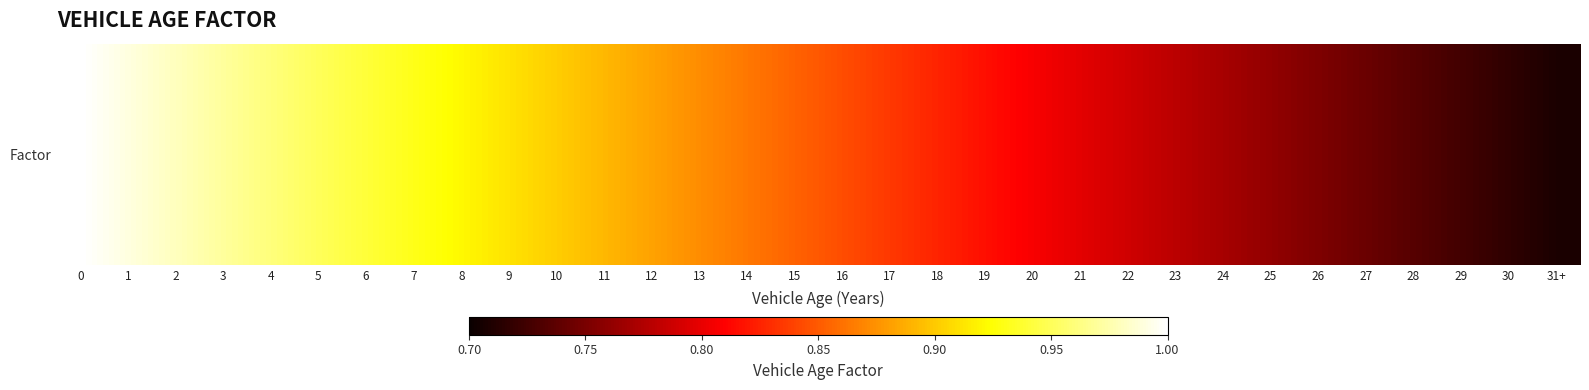

List the labels in order of value, smallest first.

31+, 30, 29, 28, 27, 26, 25, 24, 23, 22, 21, 20, 19, 18, 17, 16, 15, 14, 13, 12, 11, 10, 9, 8, 7, 6, 5, 4, 3, 2, 1, 0